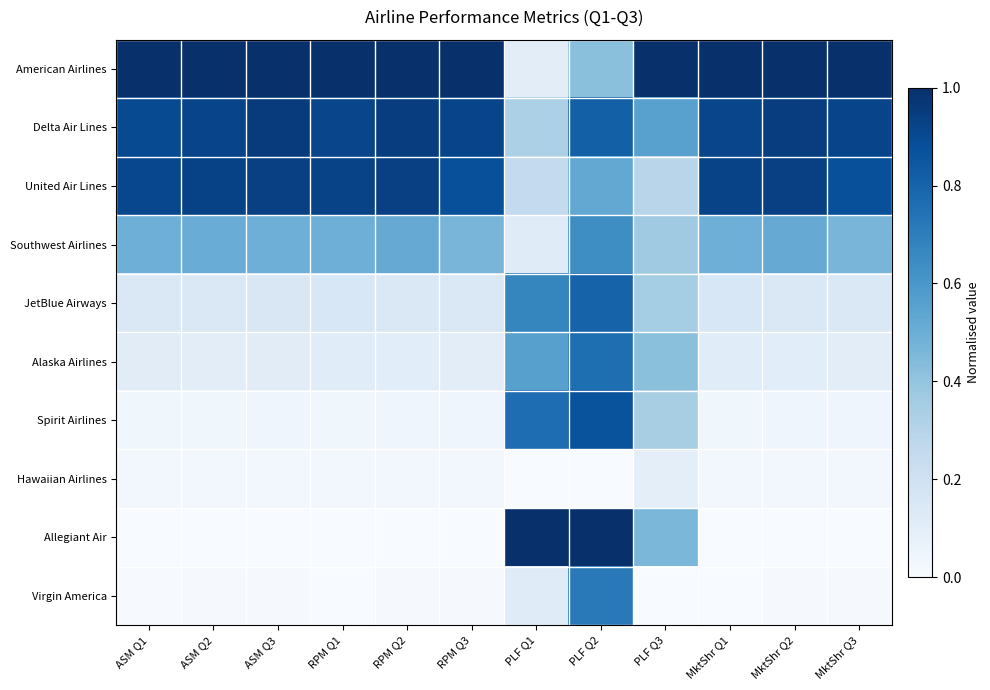

Reading left to right, list all the values displayed in this chart.

American Airlines: ASM Q1=1.0	ASM Q2=1.0	ASM Q3=1.0	RPM Q1=1.0	RPM Q2=1.0	RPM Q3=1.0	PLF Q1=0.1	PLF Q2=0.4	PLF Q3=1.0	MktShr Q1=1.0	MktShr Q2=1.0	MktShr Q3=1.0
Delta Air Lines: ASM Q1=0.9	ASM Q2=0.9	ASM Q3=1.0	RPM Q1=0.9	RPM Q2=0.9	RPM Q3=0.9	PLF Q1=0.3	PLF Q2=0.8	PLF Q3=0.6	MktShr Q1=0.9	MktShr Q2=0.9	MktShr Q3=0.9
United Air Lines: ASM Q1=0.9	ASM Q2=0.9	ASM Q3=0.9	RPM Q1=0.9	RPM Q2=0.9	RPM Q3=0.9	PLF Q1=0.3	PLF Q2=0.5	PLF Q3=0.3	MktShr Q1=0.9	MktShr Q2=0.9	MktShr Q3=0.9
Southwest Airlines: ASM Q1=0.5	ASM Q2=0.5	ASM Q3=0.5	RPM Q1=0.5	RPM Q2=0.5	RPM Q3=0.5	PLF Q1=0.1	PLF Q2=0.6	PLF Q3=0.4	MktShr Q1=0.5	MktShr Q2=0.5	MktShr Q3=0.5
JetBlue Airways: ASM Q1=0.1	ASM Q2=0.1	ASM Q3=0.2	RPM Q1=0.2	RPM Q2=0.1	RPM Q3=0.1	PLF Q1=0.7	PLF Q2=0.8	PLF Q3=0.4	MktShr Q1=0.2	MktShr Q2=0.1	MktShr Q3=0.1
Alaska Airlines: ASM Q1=0.1	ASM Q2=0.1	ASM Q3=0.1	RPM Q1=0.1	RPM Q2=0.1	RPM Q3=0.1	PLF Q1=0.6	PLF Q2=0.8	PLF Q3=0.4	MktShr Q1=0.1	MktShr Q2=0.1	MktShr Q3=0.1
Spirit Airlines: ASM Q1=0.0	ASM Q2=0.0	ASM Q3=0.0	RPM Q1=0.0	RPM Q2=0.0	RPM Q3=0.0	PLF Q1=0.8	PLF Q2=0.9	PLF Q3=0.3	MktShr Q1=0.0	MktShr Q2=0.0	MktShr Q3=0.0
Hawaiian Airlines: ASM Q1=0.0	ASM Q2=0.0	ASM Q3=0.0	RPM Q1=0.0	RPM Q2=0.0	RPM Q3=0.0	PLF Q1=0.0	PLF Q2=0.0	PLF Q3=0.1	MktShr Q1=0.0	MktShr Q2=0.0	MktShr Q3=0.0
Allegiant Air: ASM Q1=0.0	ASM Q2=0.0	ASM Q3=0.0	RPM Q1=0.0	RPM Q2=0.0	RPM Q3=0.0	PLF Q1=1.0	PLF Q2=1.0	PLF Q3=0.5	MktShr Q1=0.0	MktShr Q2=0.0	MktShr Q3=0.0
Virgin America: ASM Q1=0.0	ASM Q2=0.0	ASM Q3=0.0	RPM Q1=0.0	RPM Q2=0.0	RPM Q3=0.0	PLF Q1=0.1	PLF Q2=0.7	PLF Q3=0.0	MktShr Q1=0.0	MktShr Q2=0.0	MktShr Q3=0.0